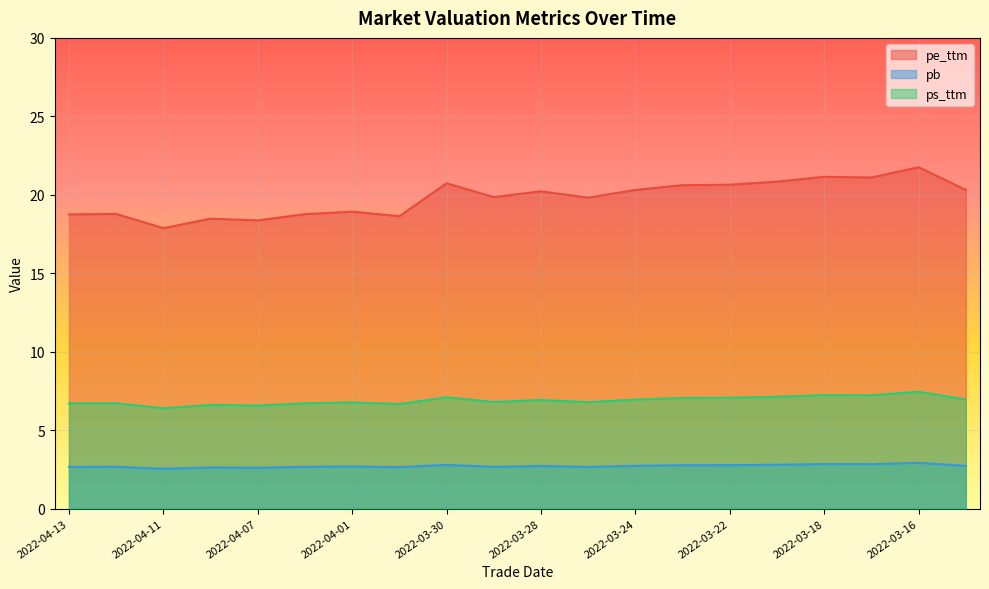

How many values in the pe_ttm series are below 20?

10